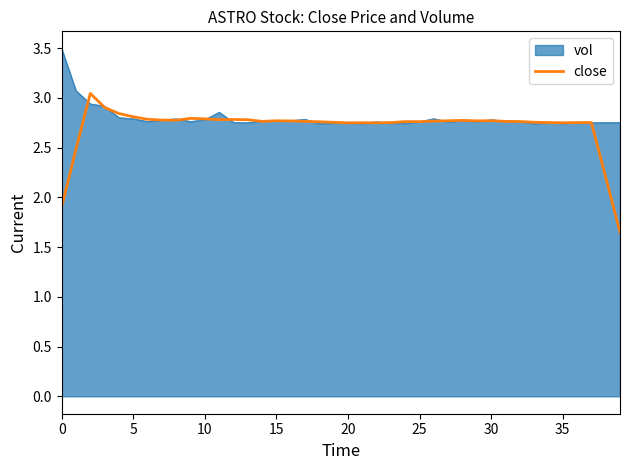

What is the maximum value for vol?

3.5